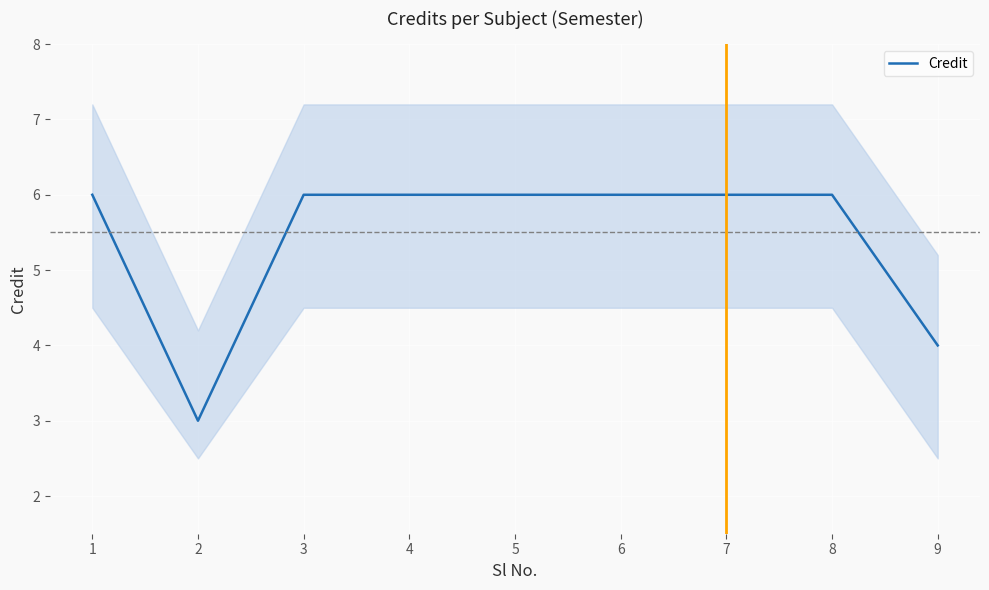

Rank the categories by value from highest to lowest.

1, 3, 4, 5, 6, 7, 8, 9, 2